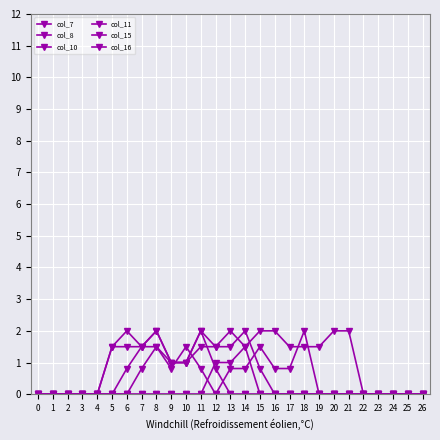

Reading right to left, list all the values displayed in this chart.

col_7: 0.0	0.0	0.0	0.0	0.0	0.0	0.0	0.0	0.0	0.0	0.0	0.0	0.0	0.0	0.0	0.8	1.5	0.8	1.5	0.8	0.0	0.0	0.0	0.0	0.0	0.0	0.0
col_8: 0.0	0.0	0.0	0.0	0.0	0.0	0.0	0.0	0.0	0.0	0.0	0.0	0.0	0.0	0.8	2.0	1.0	1.0	2.0	1.5	0.8	0.0	0.0	0.0	0.0	0.0	0.0
col_10: 0.0	0.0	0.0	0.0	0.0	0.0	0.0	0.0	0.0	0.0	0.0	0.0	1.5	2.0	1.5	1.5	1.0	1.0	1.5	1.5	2.0	1.5	0.0	0.0	0.0	0.0	0.0
col_11: 0.0	0.0	0.0	0.0	0.0	0.0	0.0	0.0	0.0	0.0	0.0	0.8	2.0	1.5	1.5	2.0	1.0	1.0	2.0	1.5	1.5	1.5	0.0	0.0	0.0	0.0	0.0
col_15: 0.0	0.0	0.0	0.0	0.0	2.0	2.0	1.5	1.5	1.5	2.0	2.0	1.5	1.0	1.0	0.0	0.0	0.0	0.0	0.0	0.0	0.0	0.0	0.0	0.0	0.0	0.0
col_16: 0.0	0.0	0.0	0.0	0.0	0.0	0.0	0.0	2.0	0.8	0.8	1.5	0.8	0.8	0.0	0.0	0.0	0.0	0.0	0.0	0.0	0.0	0.0	0.0	0.0	0.0	0.0